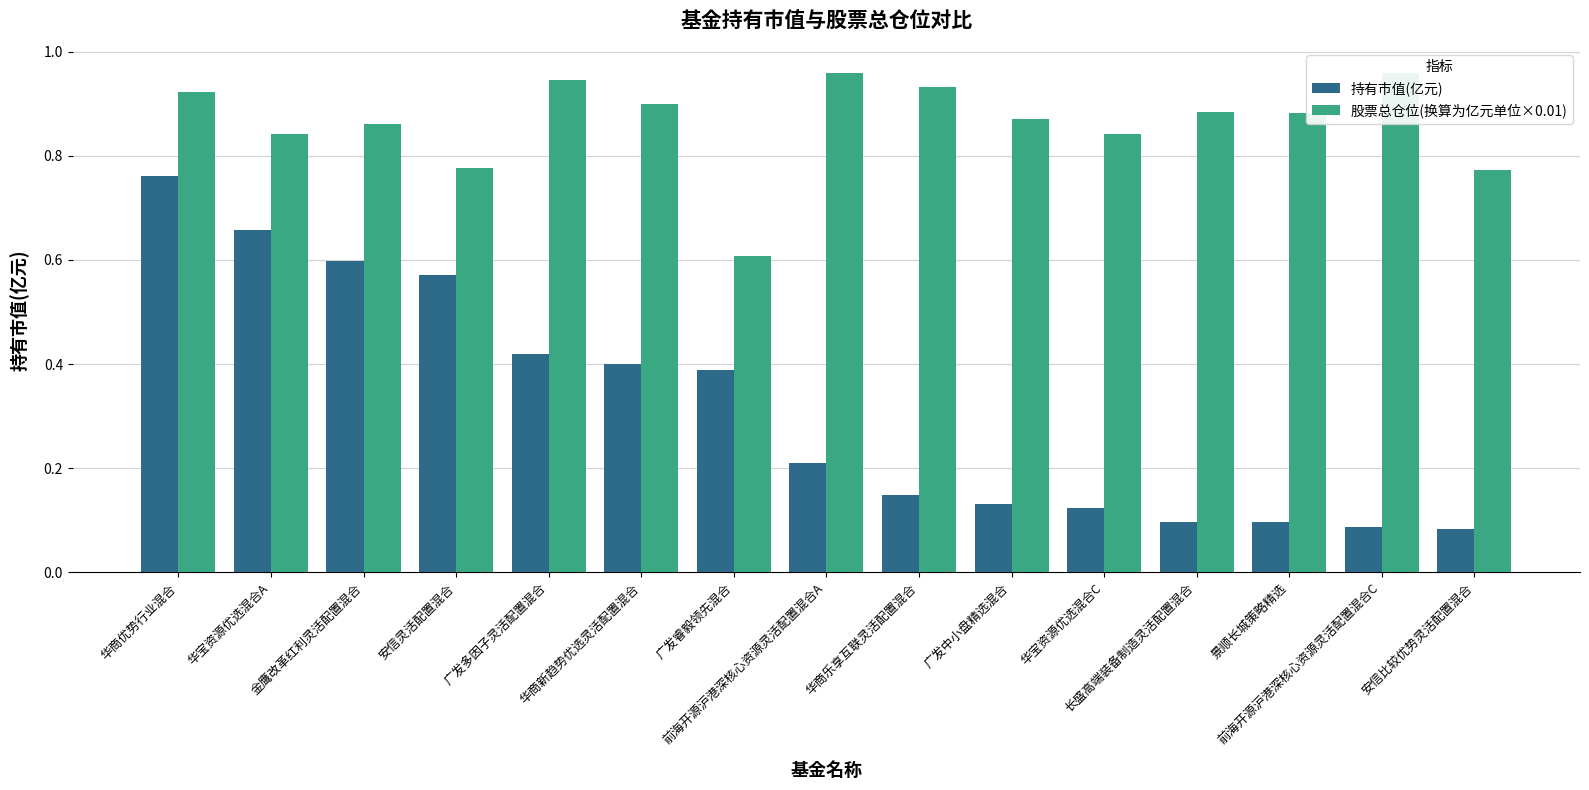

Which series changed the most between 前海开源沪港深核心资源灵活配置混合A and 安信比较优势灵活配置混合?

股票总仓位(换算为亿元单位×0.01)